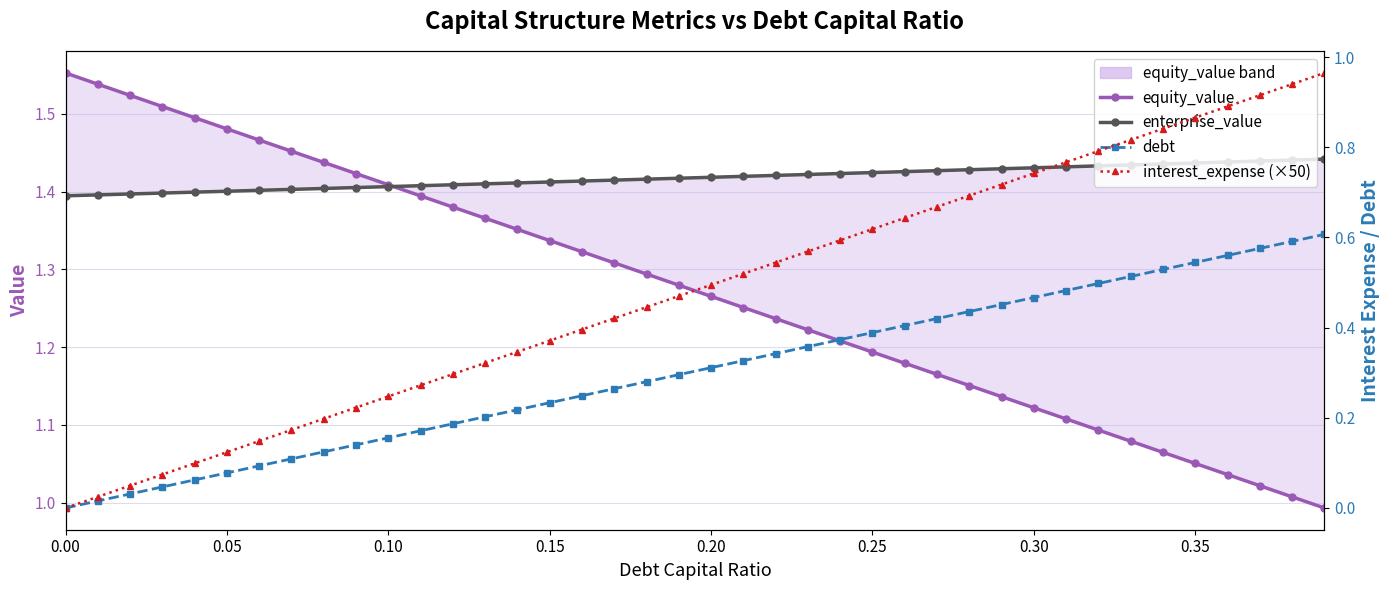

Which series has the largest total across all categories?

enterprise_value